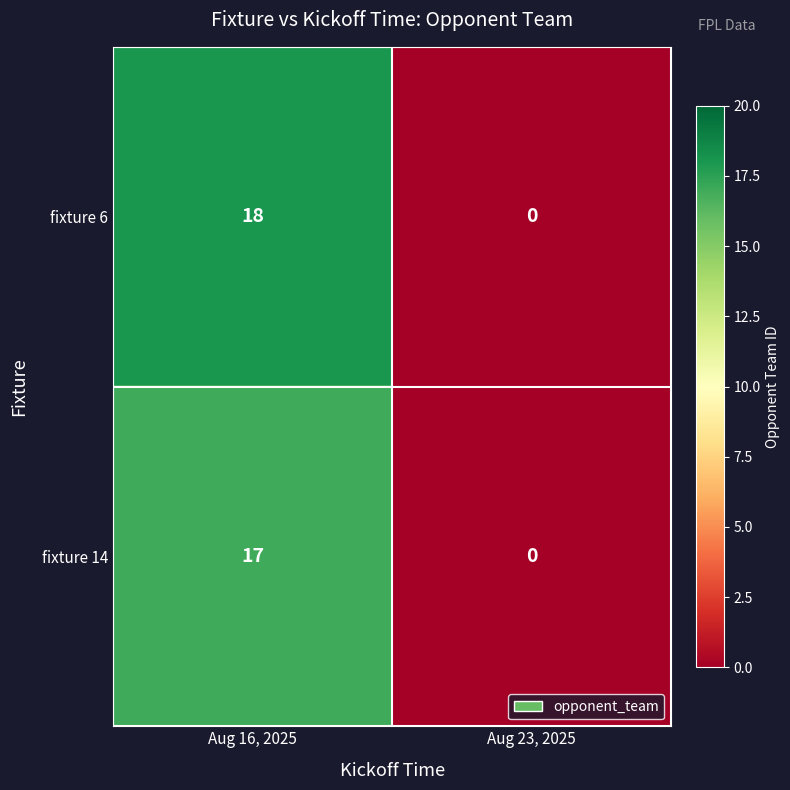

What is the sum of all fixture 14 values?

17